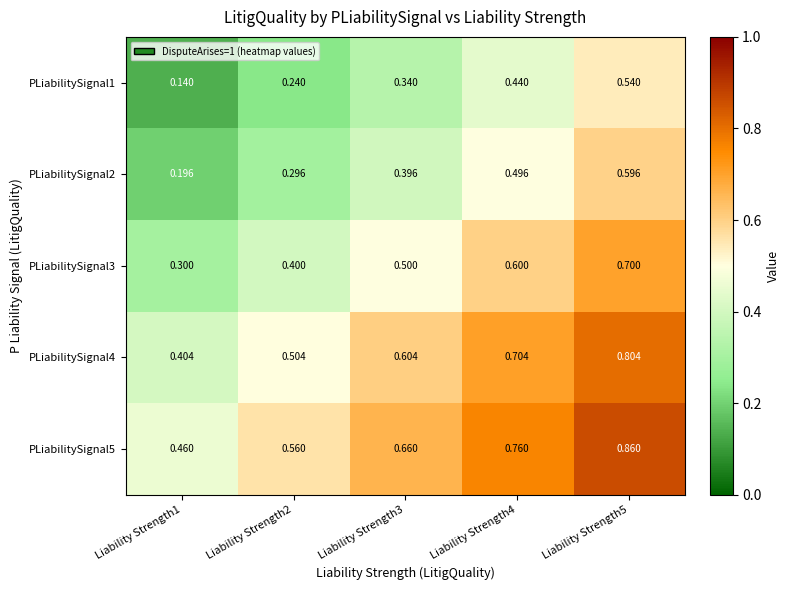

Rank the series by their average value, from lowest to highest.

PLiabilitySignal1, PLiabilitySignal2, PLiabilitySignal3, PLiabilitySignal4, PLiabilitySignal5